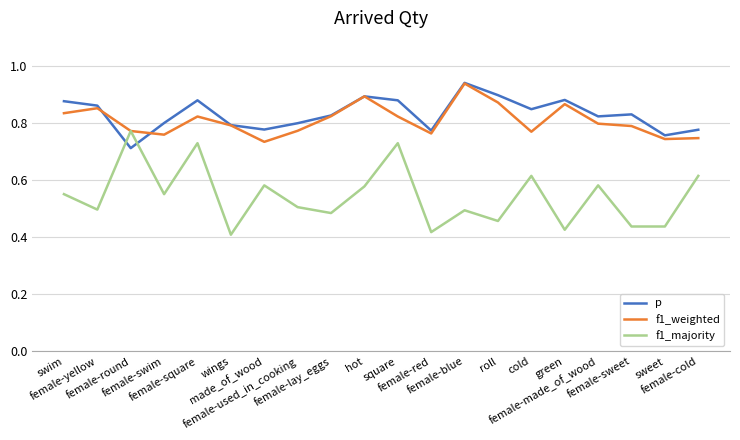

List the series in order of their peak value, lowest first.

f1_majority, f1_weighted, p